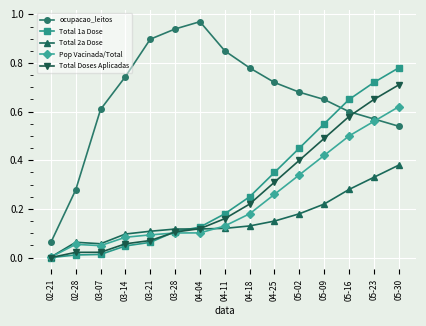

Is the value of ocupacao_leitos at 04-11 greater than the value of Total 1a Dose at 05-23?

Yes